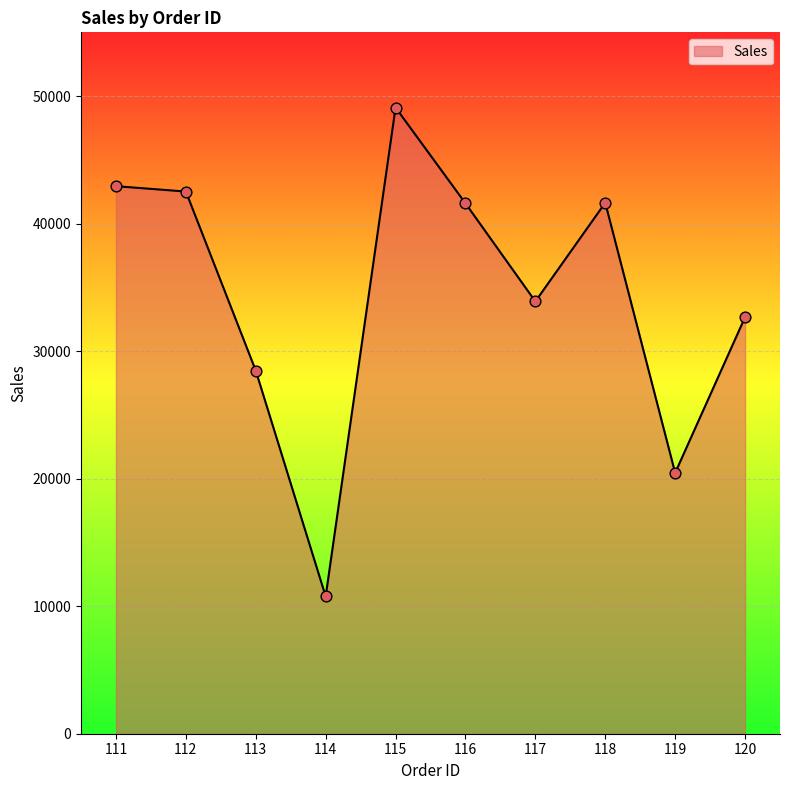

What is the ratio of the value at 115 to the value at 111?

1.1